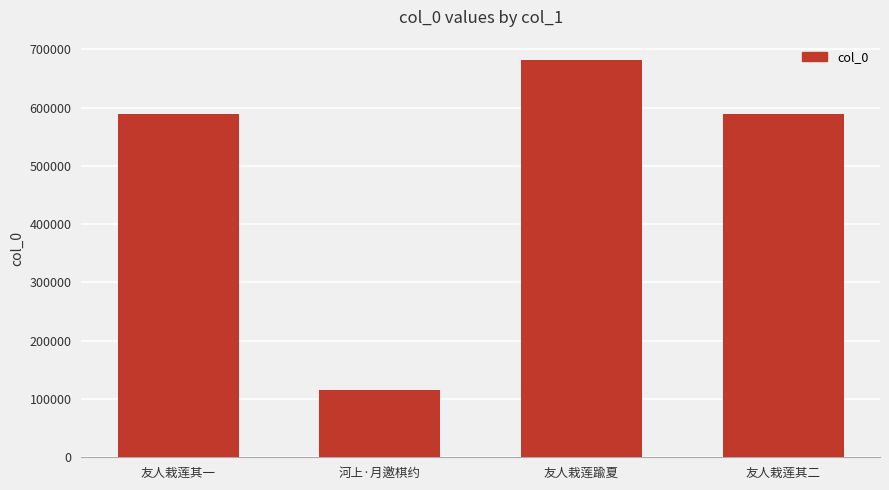

True or false: the data shows 988353 at 友人栽莲其二.

False